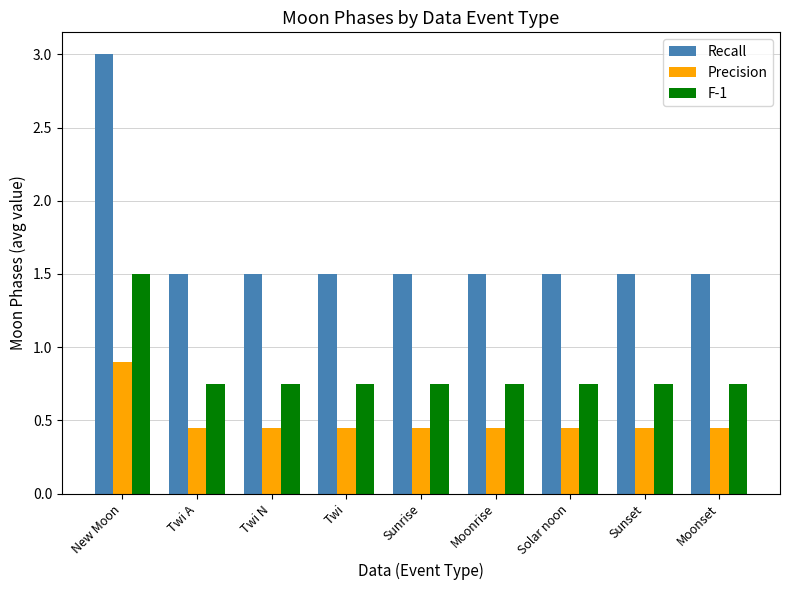

At how many categories does at least one series exceed 1?

9